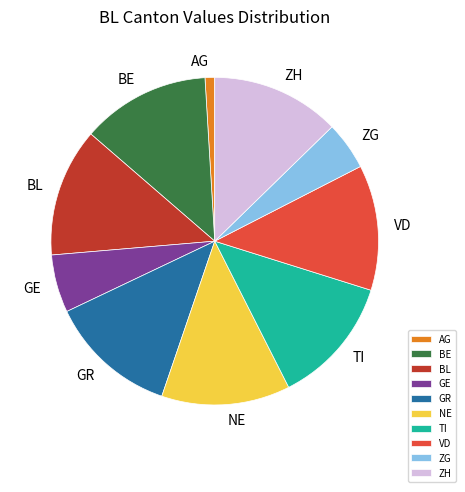

Do ZH and NE together represent more than half of the pie?

No